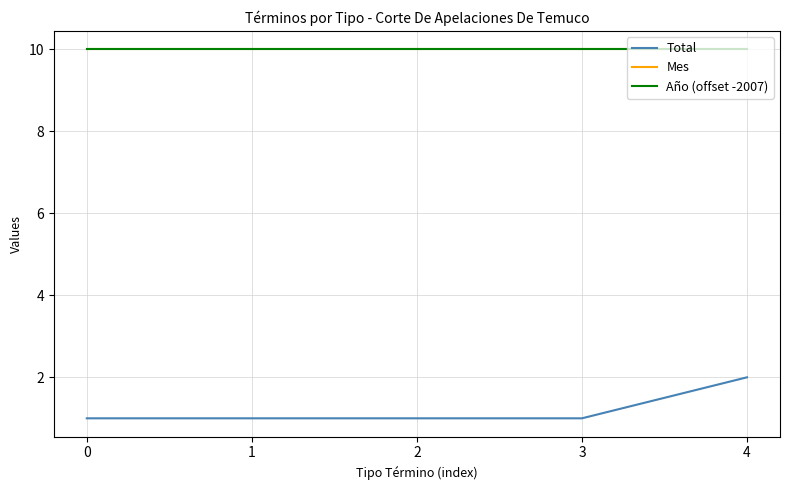

Reading left to right, list all the values displayed in this chart.

Total: 1	1	1	1	2
Mes: 10	10	10	10	10
Año (offset -2007): 10	10	10	10	10